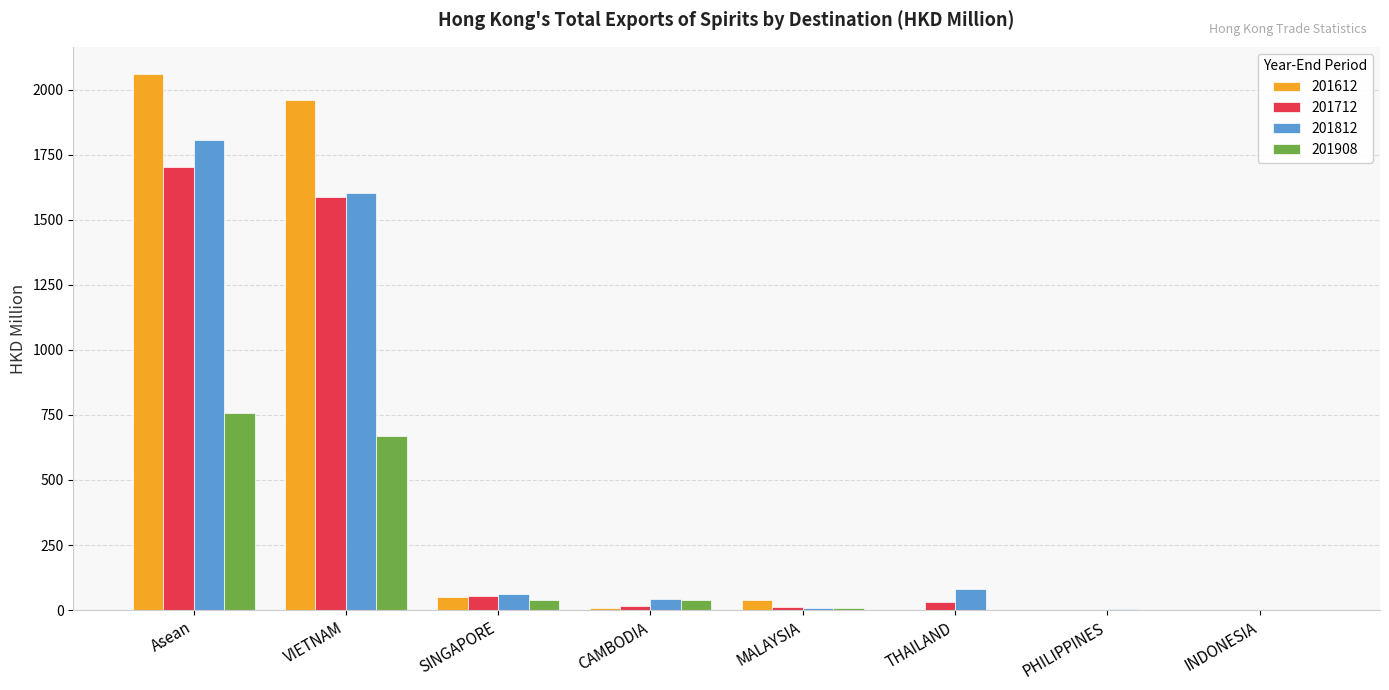

Which series has the largest range (max minus min)?

201612